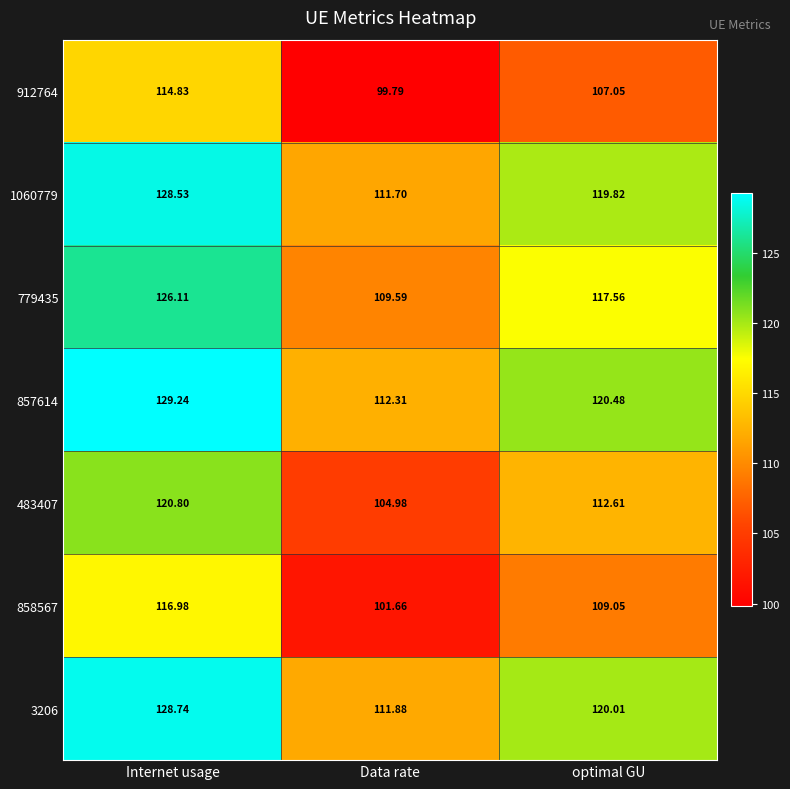

What is the spread (max minus min) of values at Internet usage?

14.4